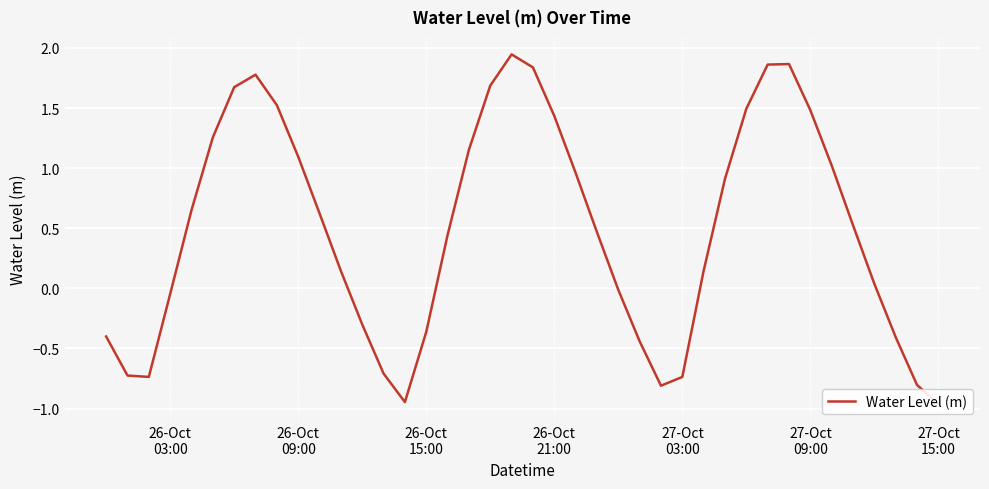

How many lines are shown in the chart?

1